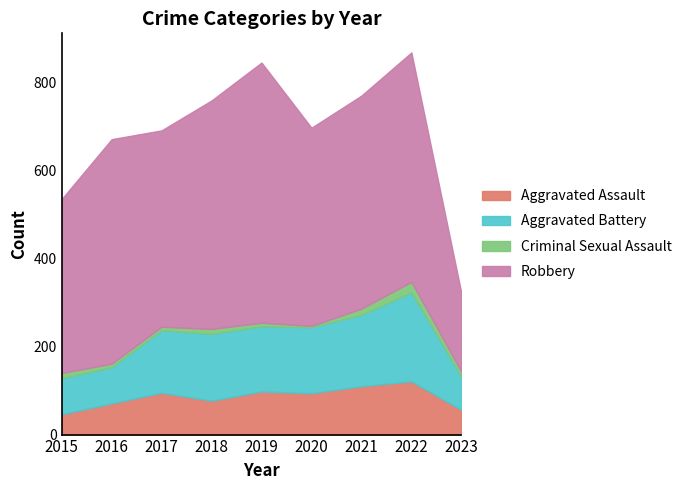

How many data points in Aggravated Assault are less than 94?

4